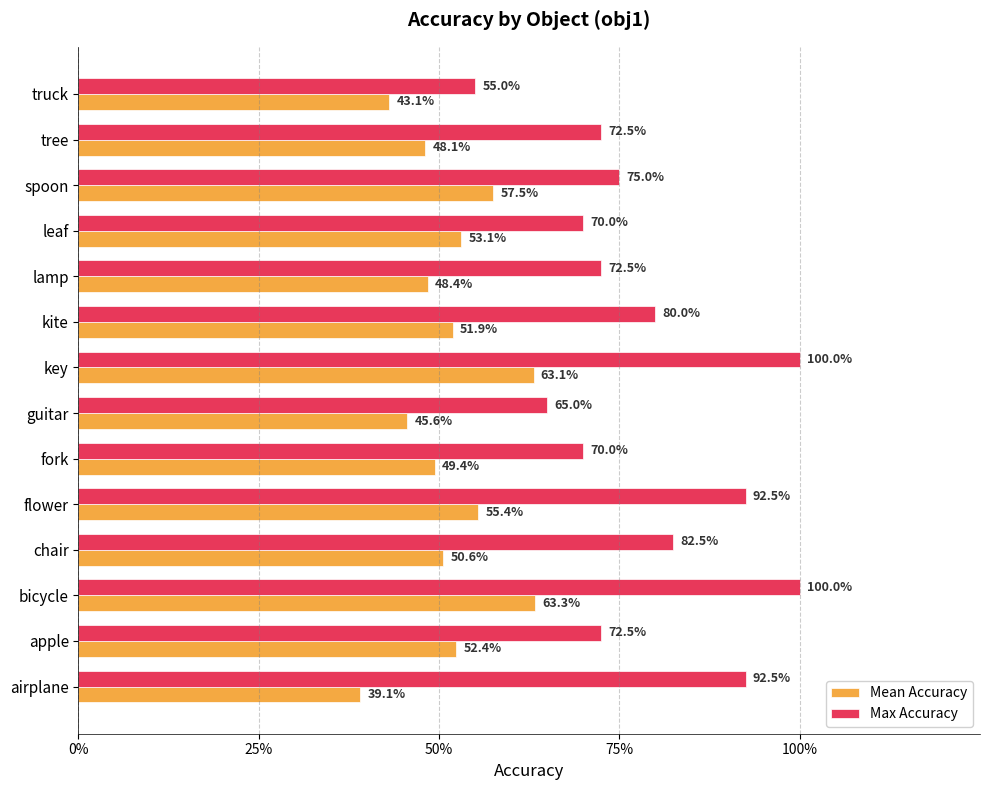

What is the difference between the second highest and minimum values in the Max Accuracy series?

0.4